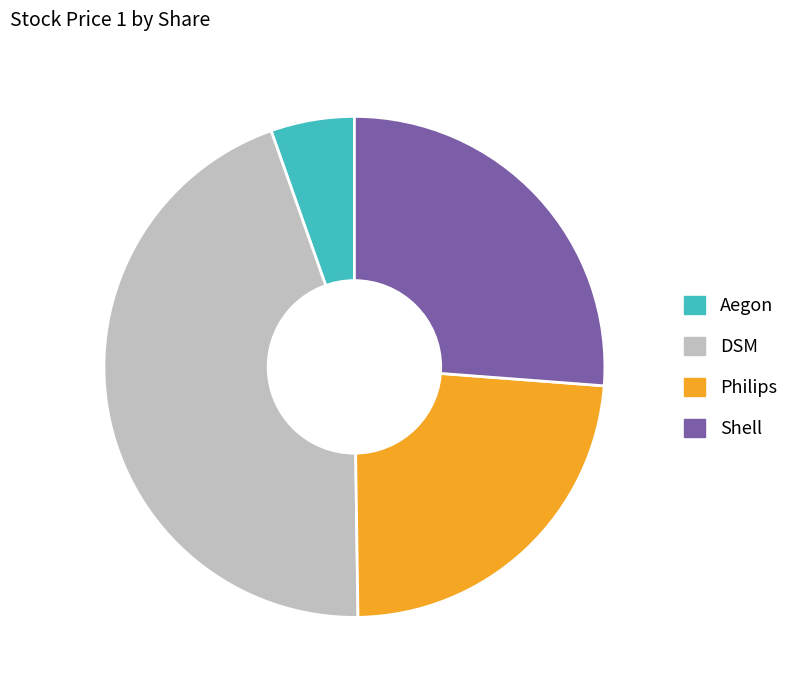

Approximately how many times larger is the value at Philips compared to Shell?

0.9